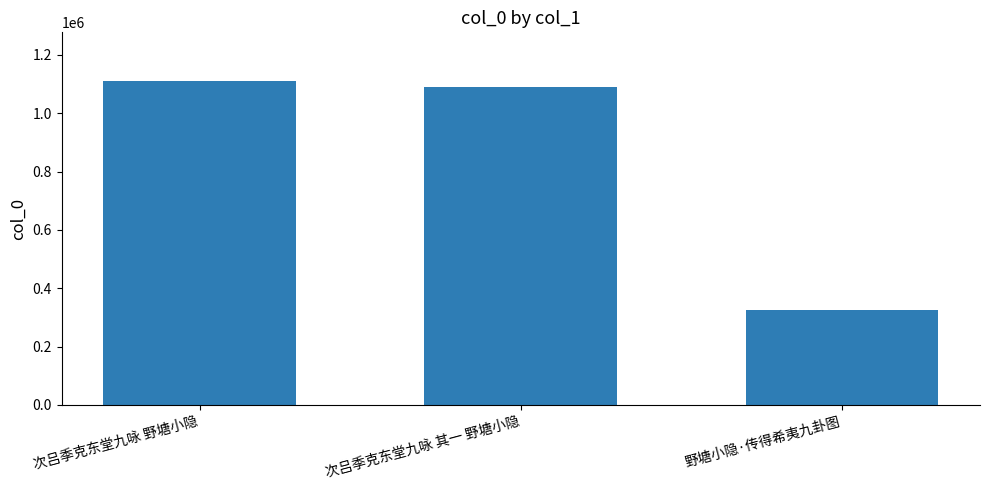

Rank the categories by value from lowest to highest.

野塘小隐·传得希夷九卦图, 次吕季克东堂九咏 其一 野塘小隐, 次吕季克东堂九咏 野塘小隐